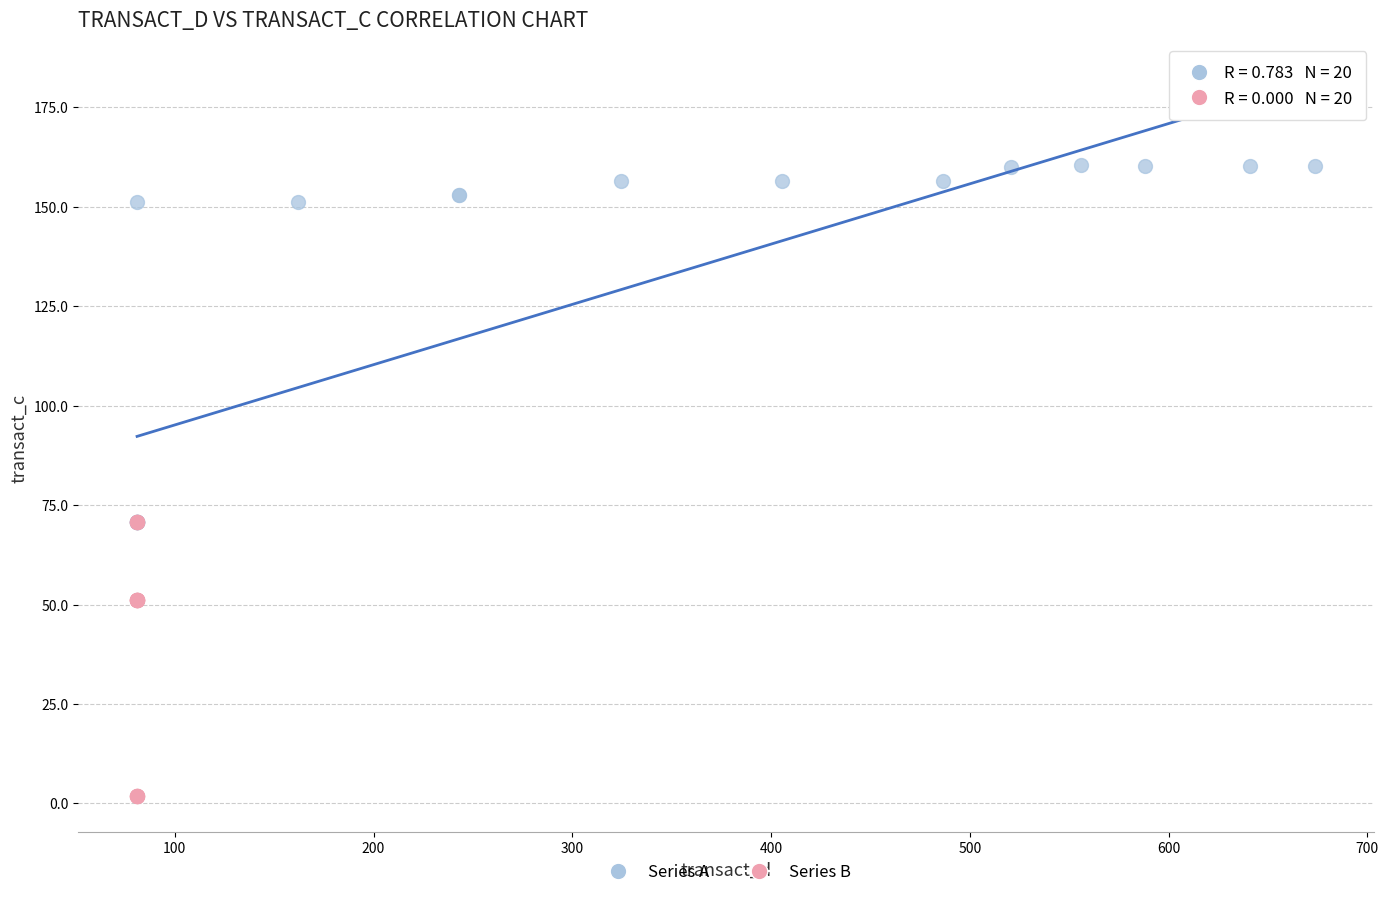

Which series contains the highest Y value?

Series A